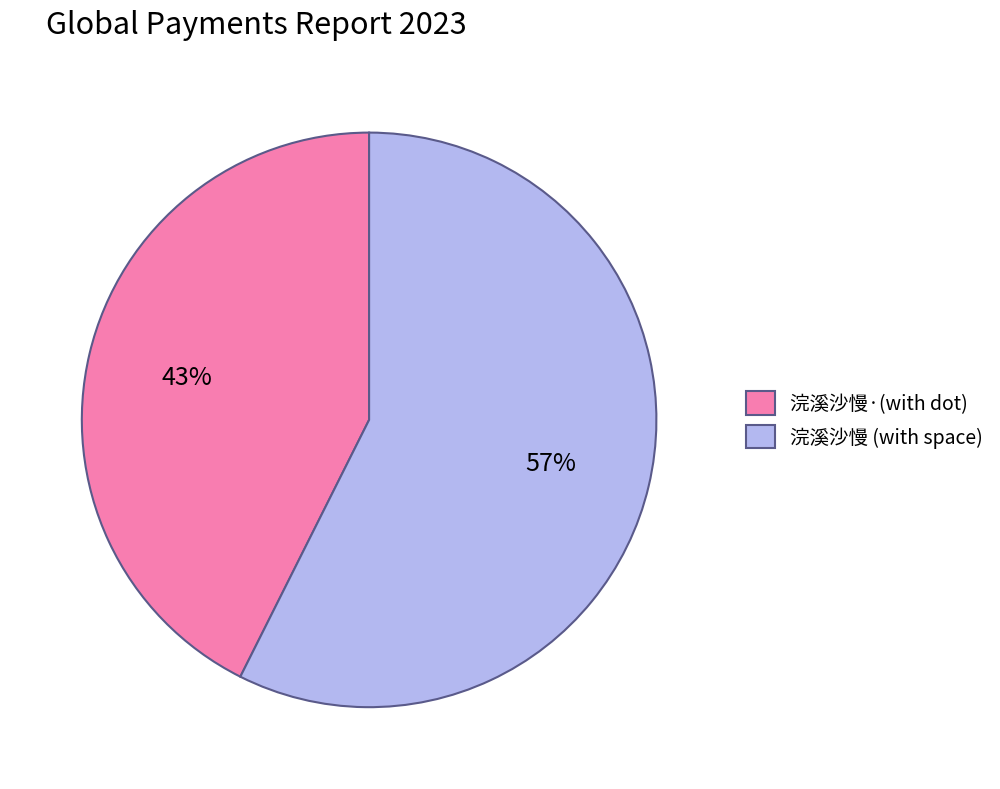

Combined, do 浣溪沙慢·(with dot) and 浣溪沙慢 (with space) account for over 50%?

Yes